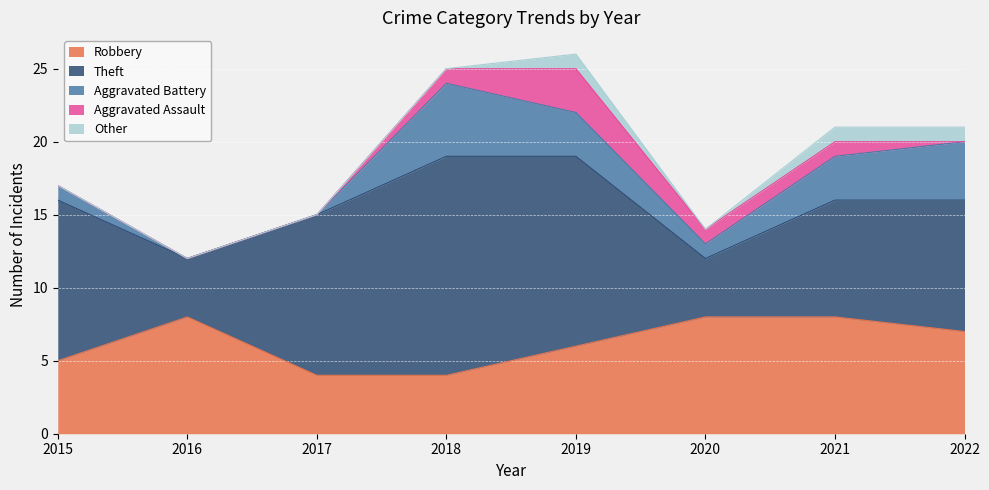

What is the maximum value for Other?

1